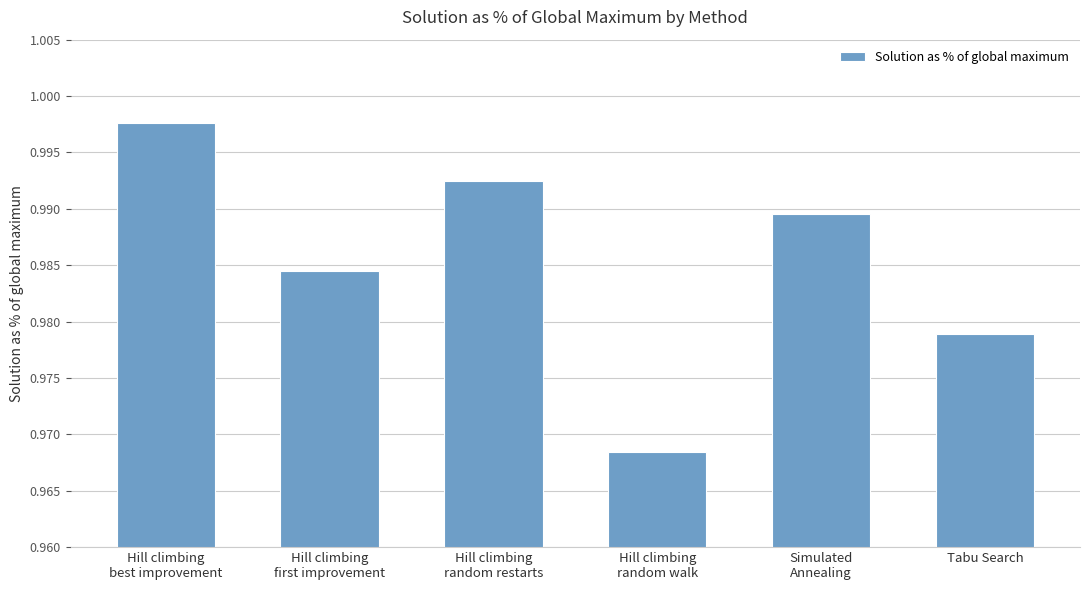

List the labels in order of value, smallest first.

Hill climbing
random walk, Tabu Search, Hill climbing
first improvement, Simulated
Annealing, Hill climbing
random restarts, Hill climbing
best improvement